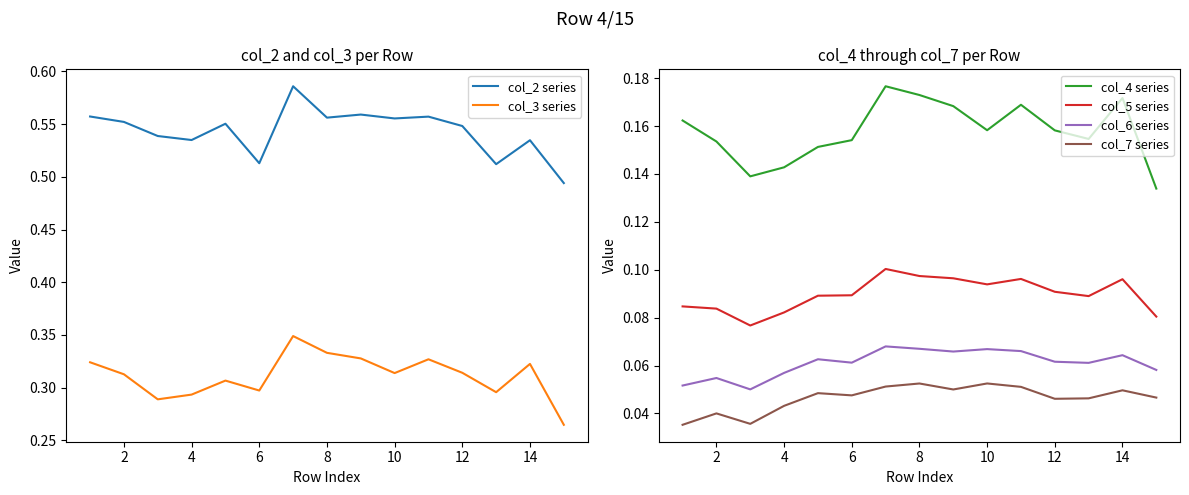

True or false: col_6 series and col_4 series intersect in this chart.

False